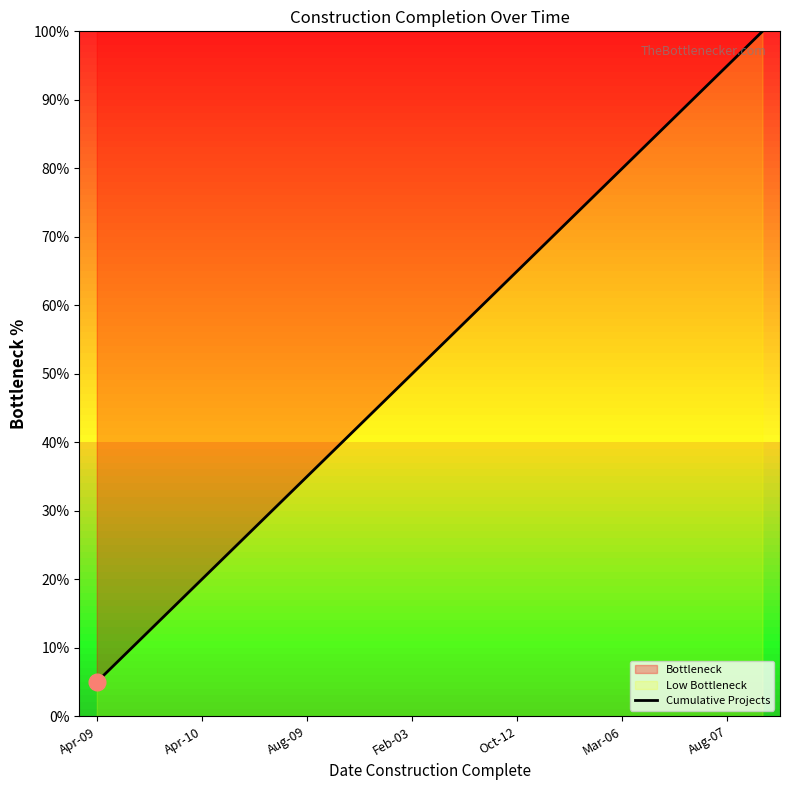

The value at Oct-12 is 65.0. True or false?

True